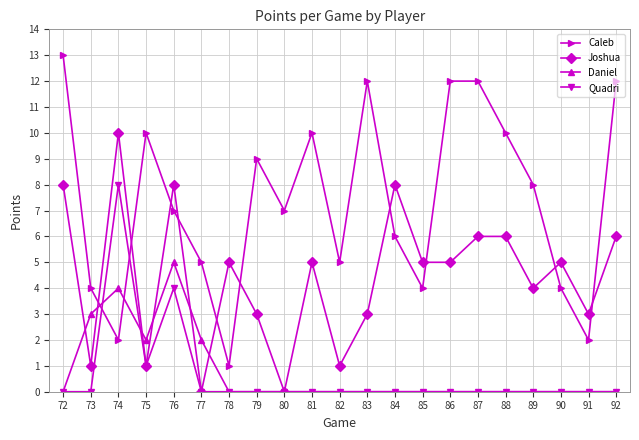

Reading right to left, what are all the values shown in this chart?

Caleb: 12	2	4	8	10	12	12	4	6	12	5	10	7	9	1	5	7	10	2	4	13
Joshua: 6	3	5	4	6	6	5	5	8	3	1	5	0	3	5	0	8	1	10	1	8
Daniel: 0	0	0	0	0	0	0	0	0	0	0	0	0	0	0	2	5	2	4	3	0
Quadri: 0	0	0	0	0	0	0	0	0	0	0	0	0	0	0	0	4	1	8	0	0